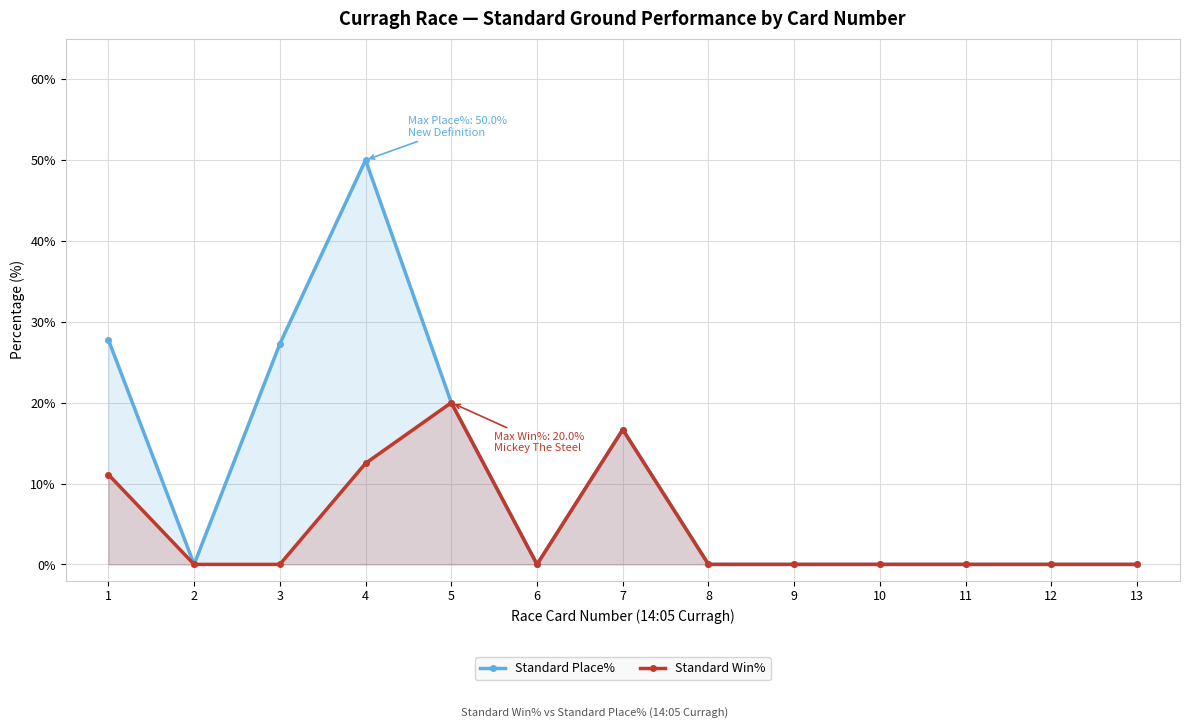

At how many categories does at least one series exceed 11?

5